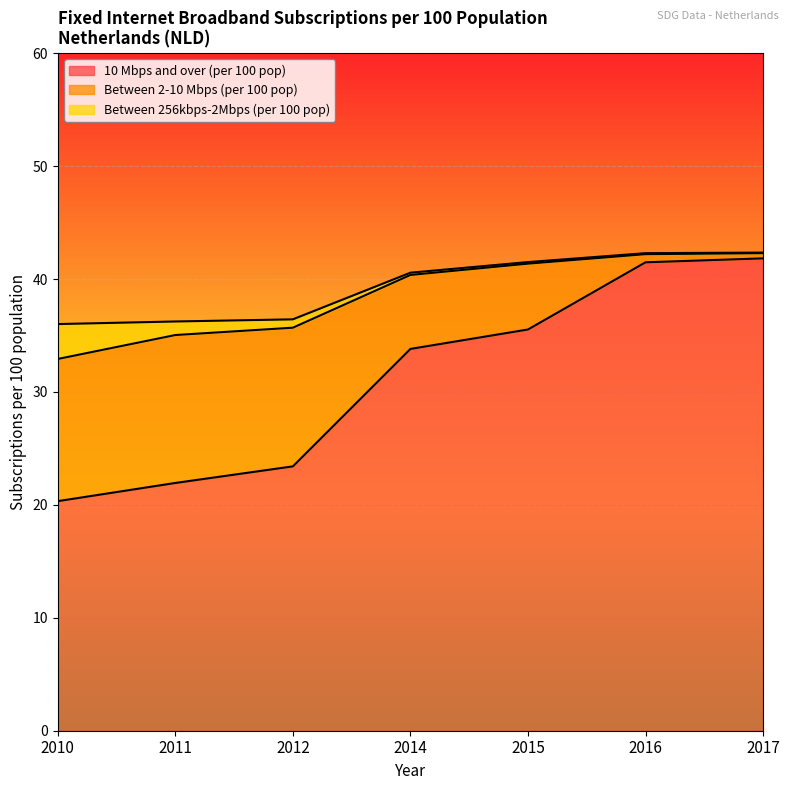

Is it true that 10 Mbps and over (per 100 pop) equals 12.6 at 2016?

False